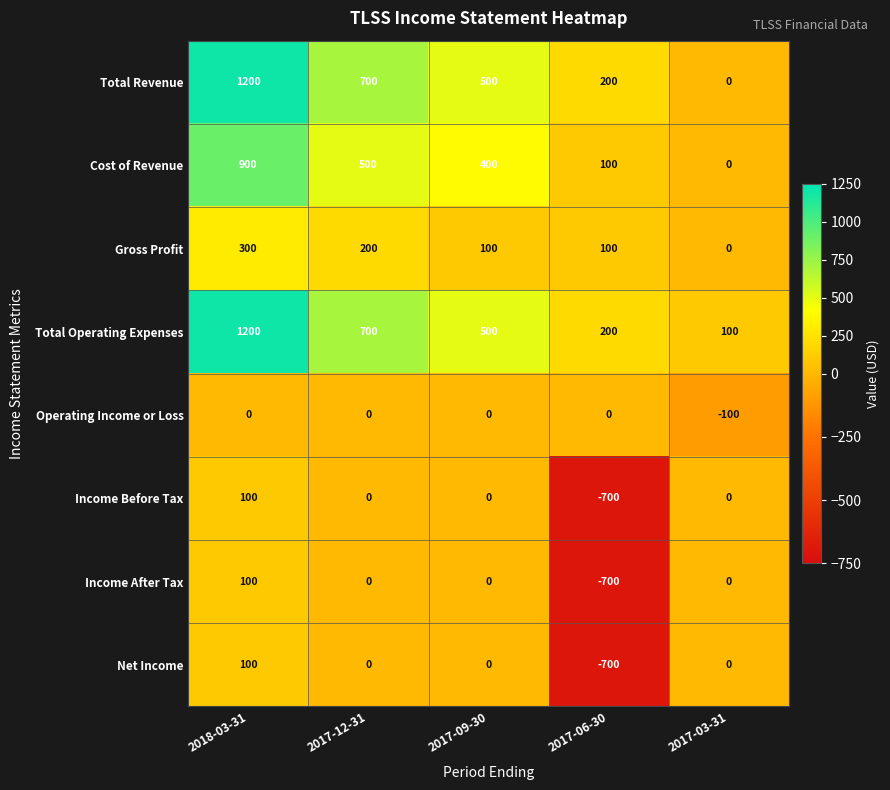

Is it true that Operating Income or Loss equals 0 at 2017-12-31?

True